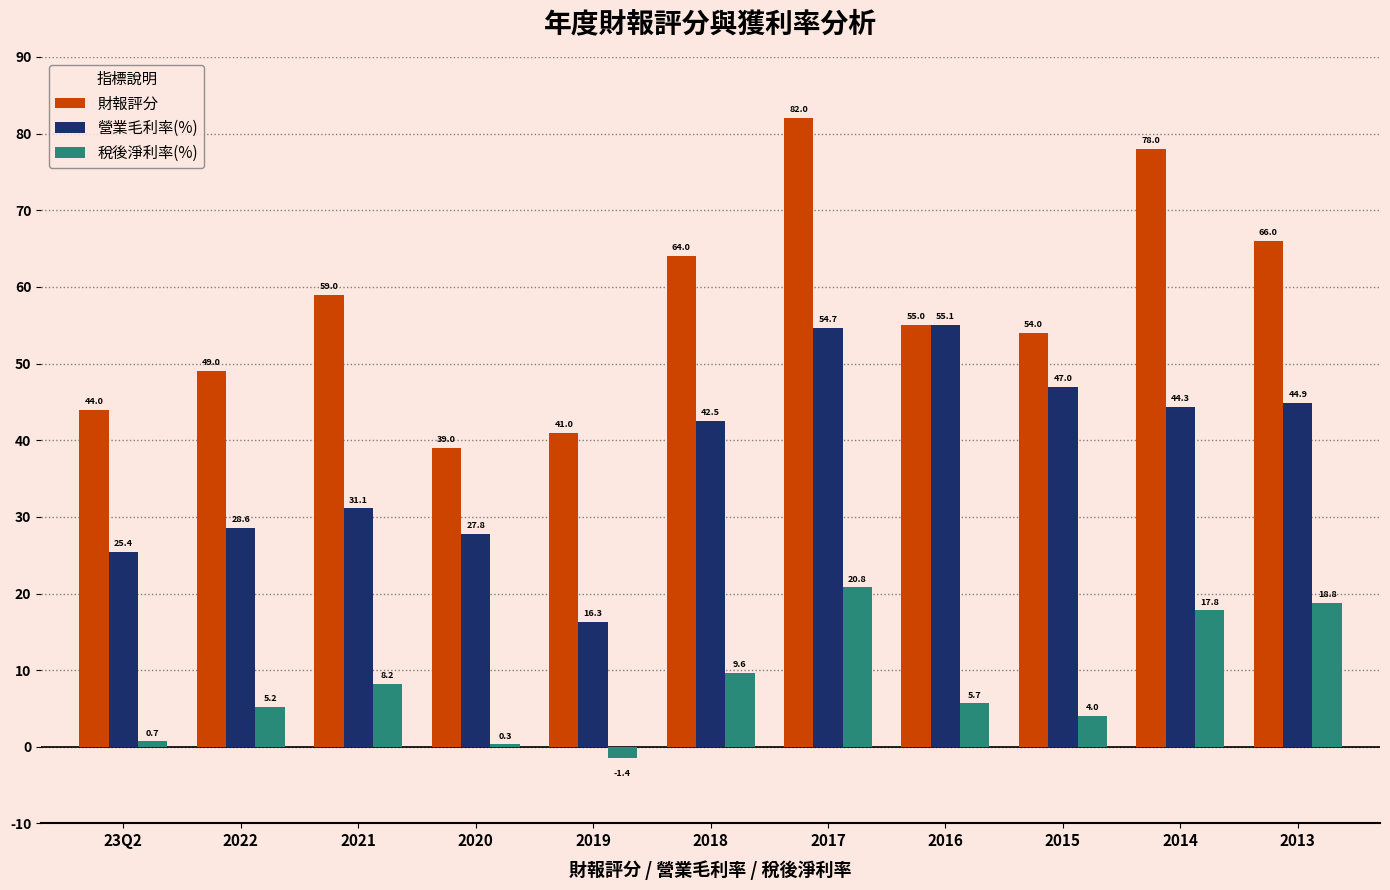

At which category is the sum across all series the highest?

2017